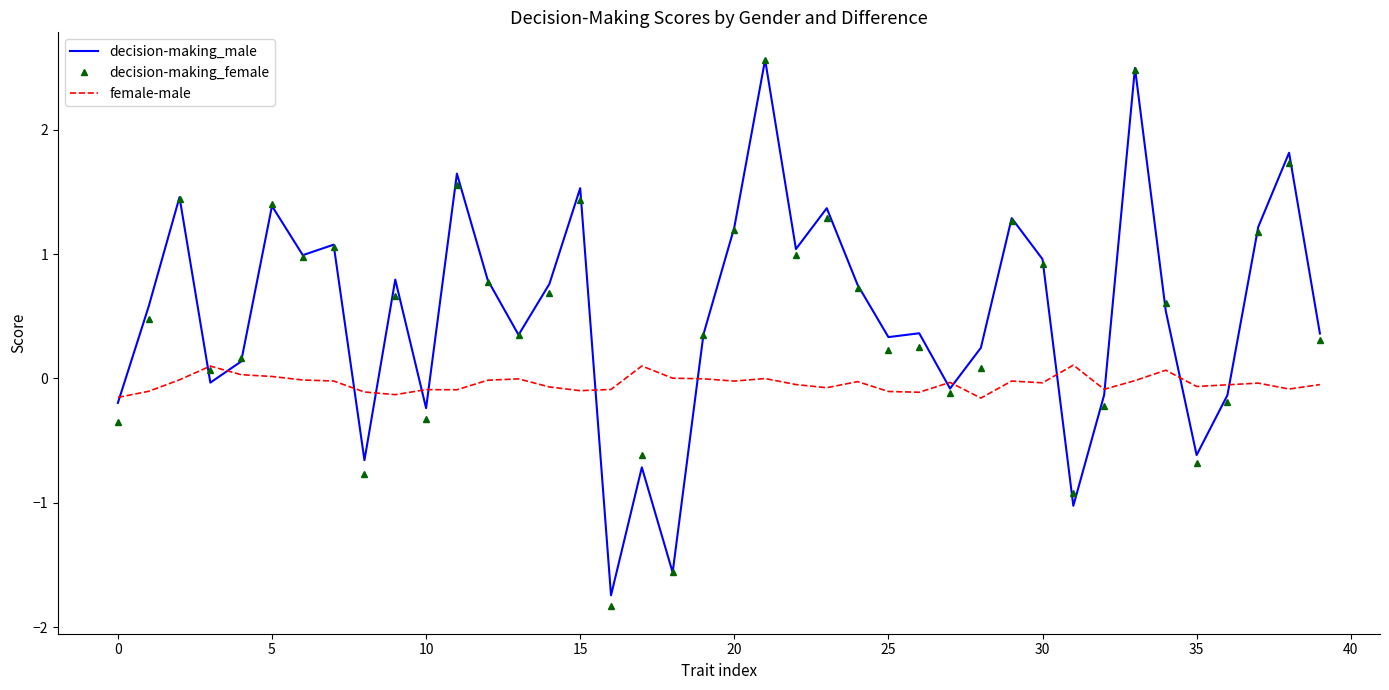

What is the maximum value shown in the chart?

2.6